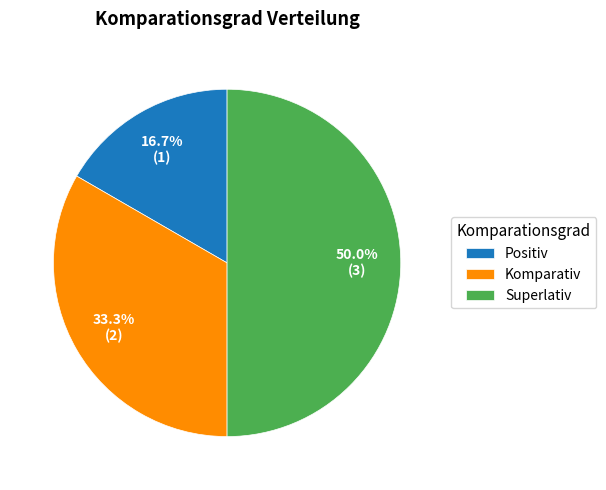

Which category has the biggest portion of the pie?

Superlativ